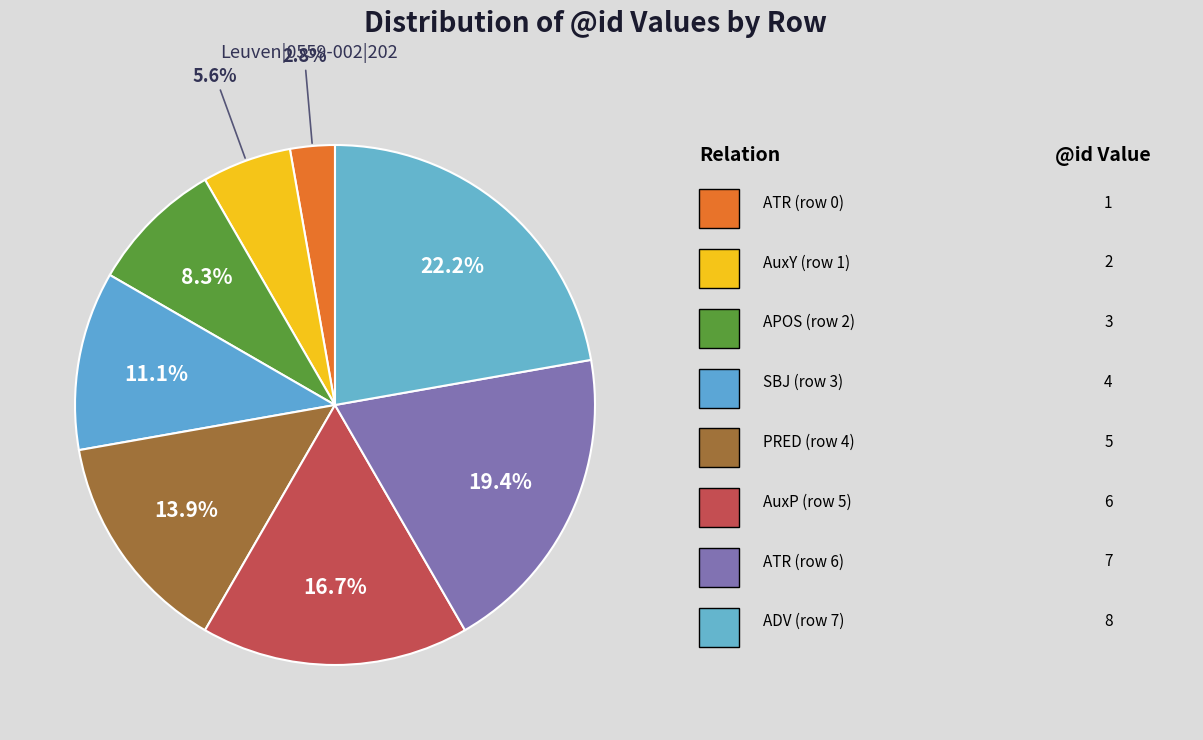

Count the number of slices in the pie.

8